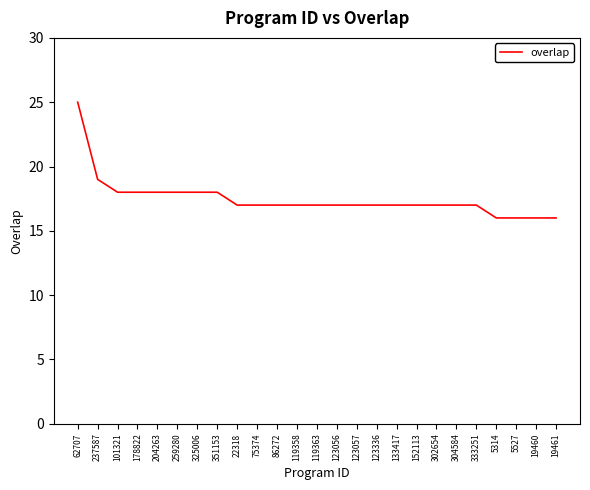

Does the chart display data point markers on the line(s)?

No